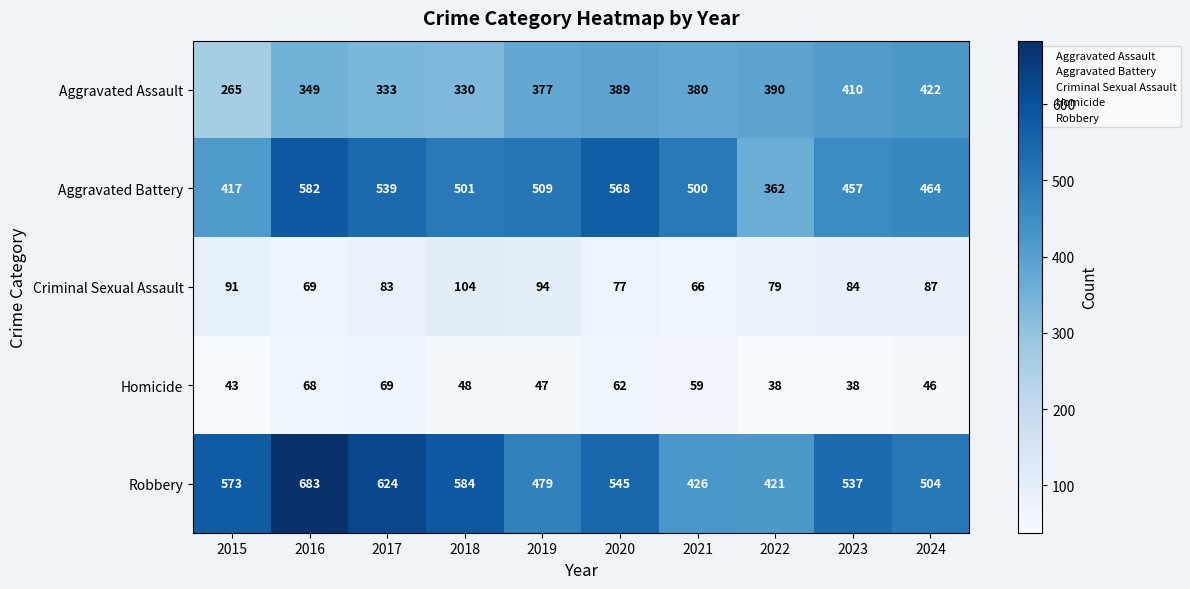

Which series changed the most between 2018 and 2021?

Robbery